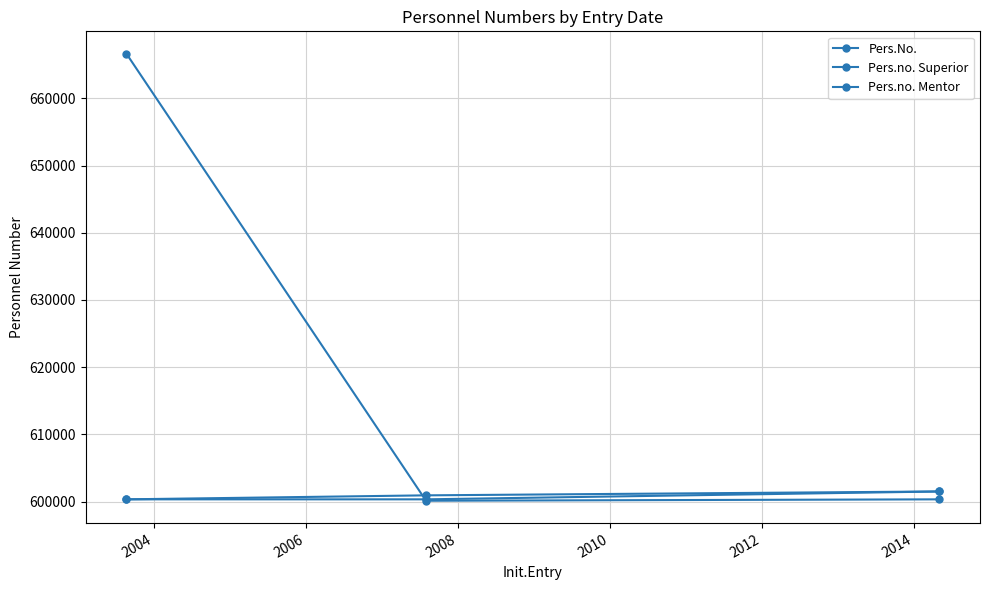

Is this an area chart (filled region under the line)?

No